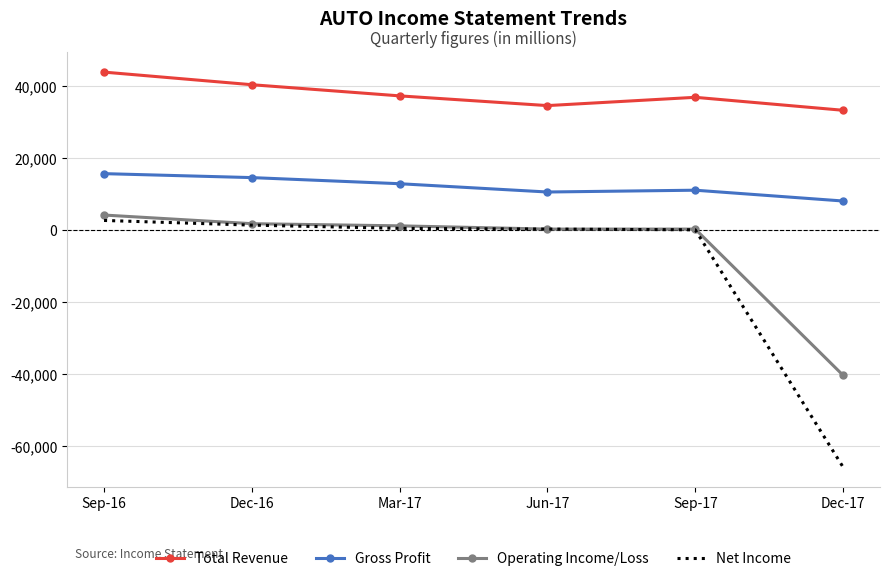

What is the sum of all Gross Profit values?

73000